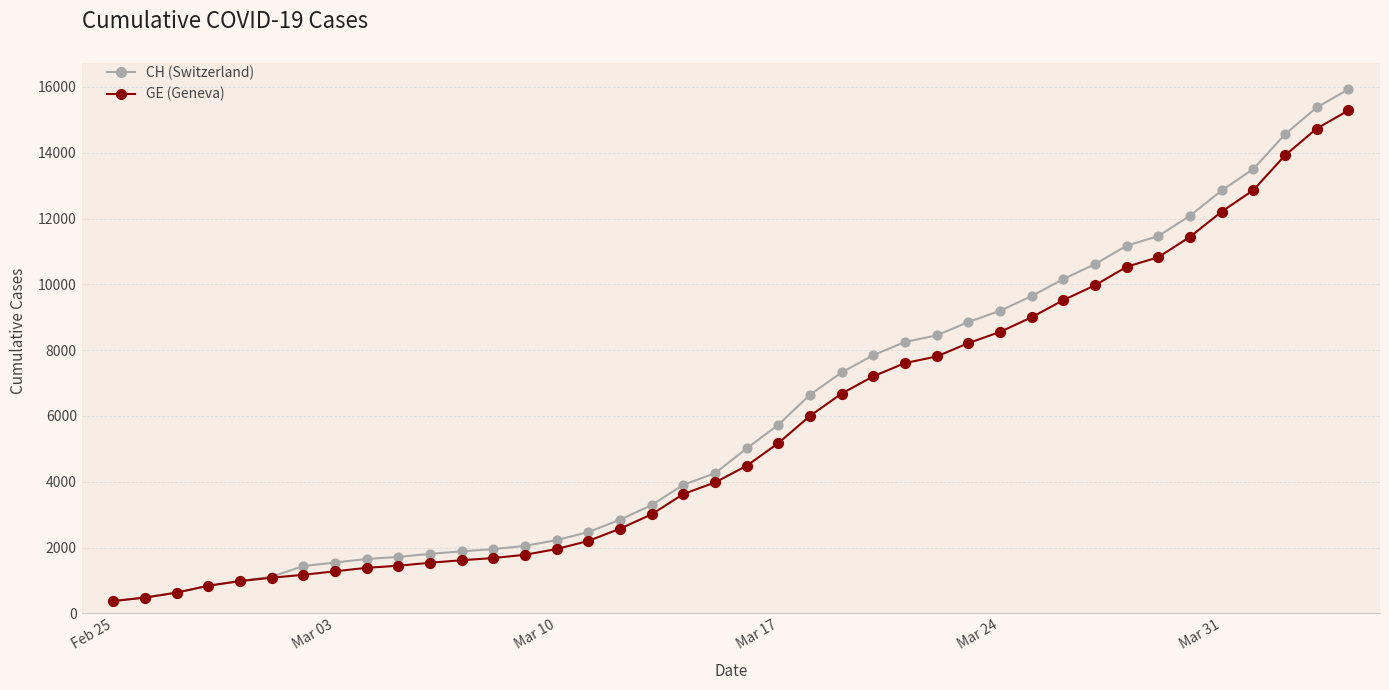

What is the smallest value displayed?

375